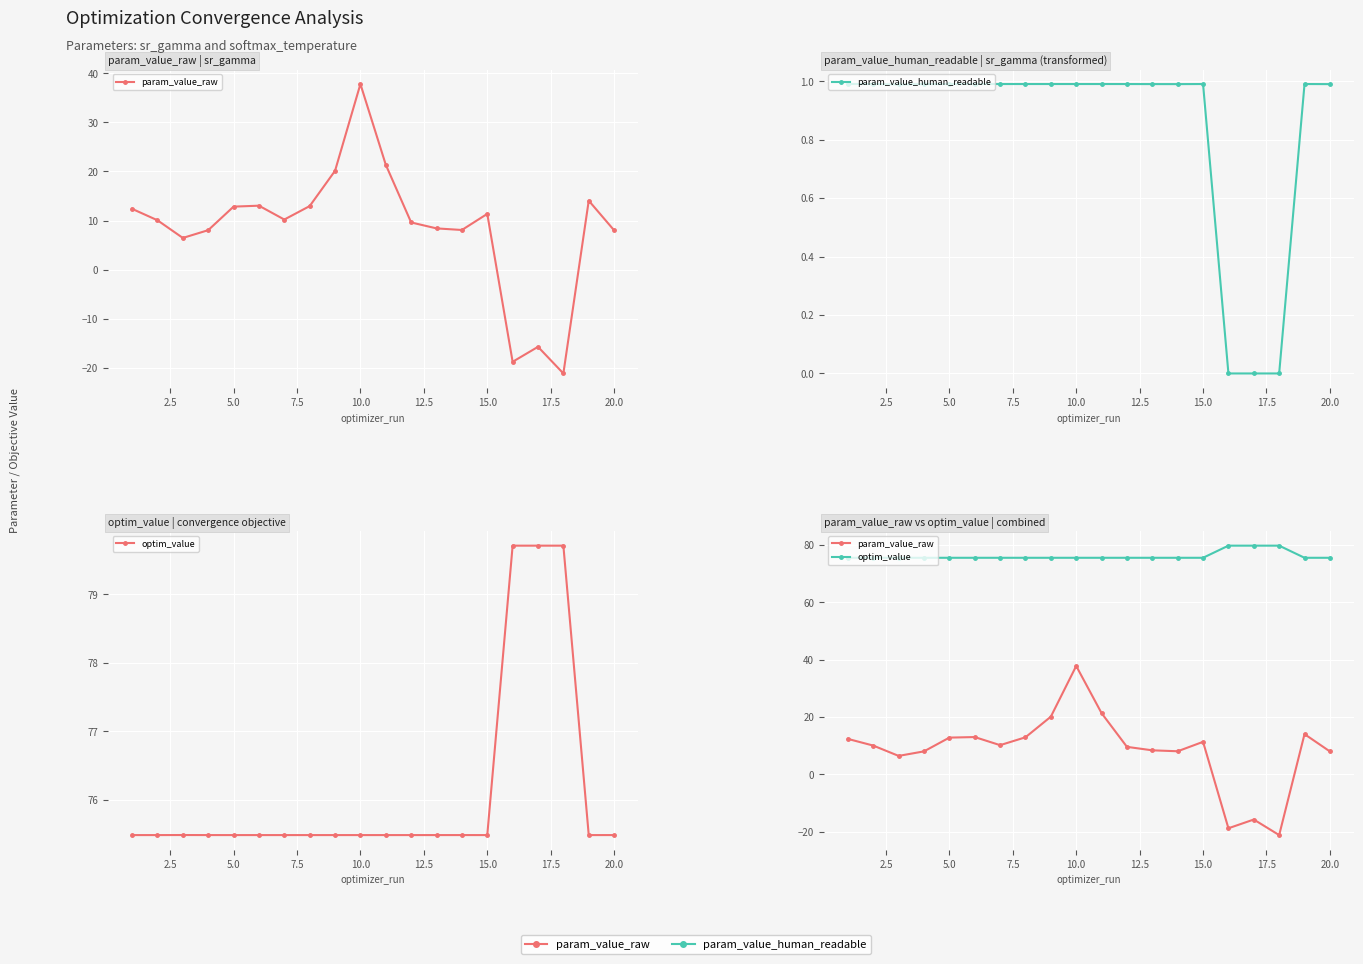

How many lines are shown in the chart?

3